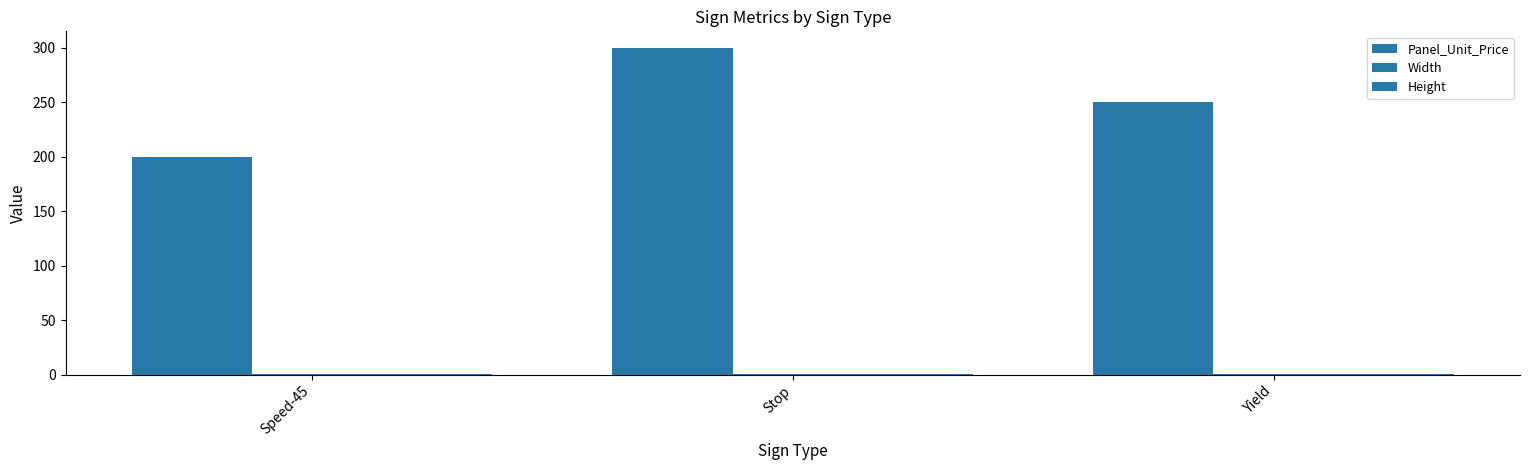

Does the chart contain stacked bars?

No